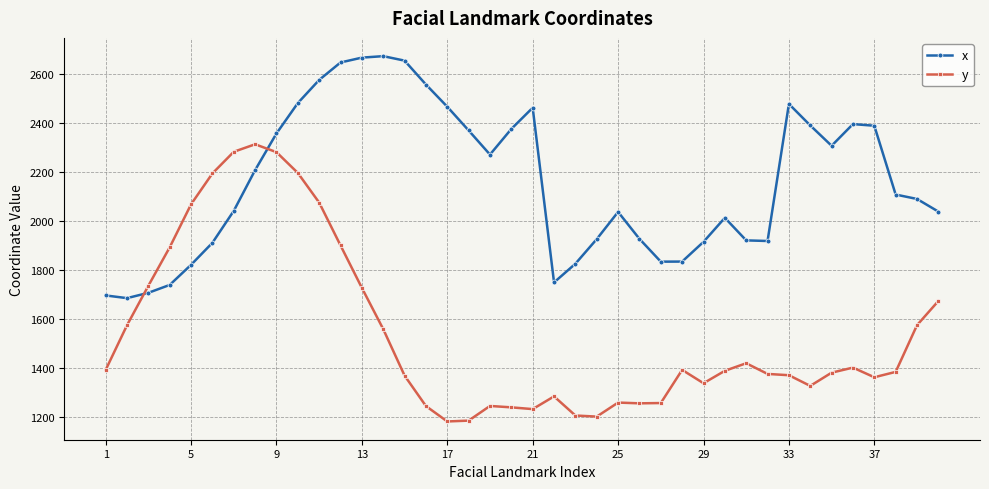

What is the smallest value displayed?

1181.7